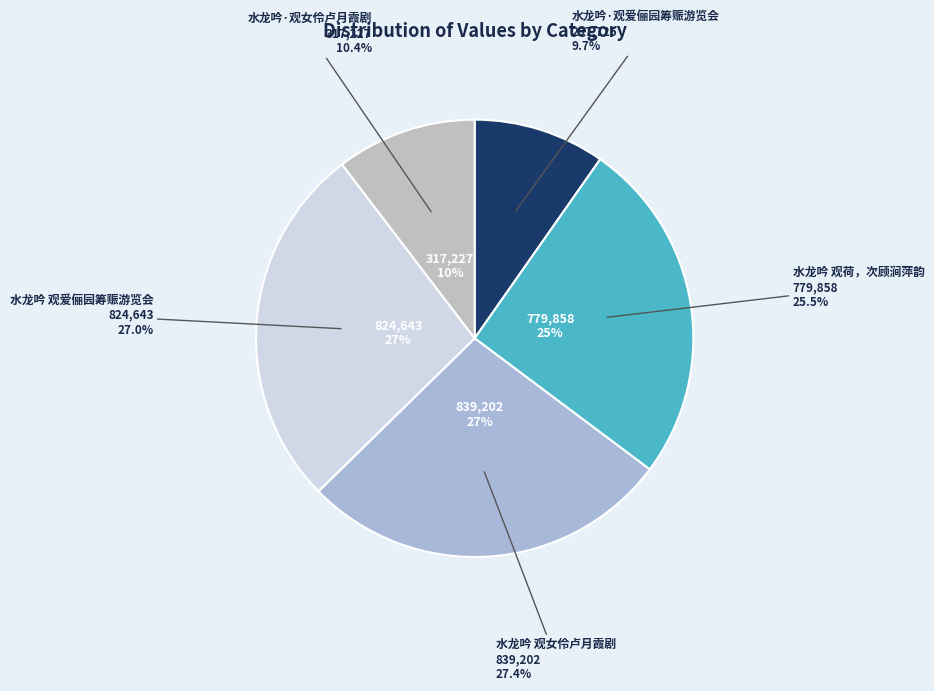

How many slices are in this pie chart?

5